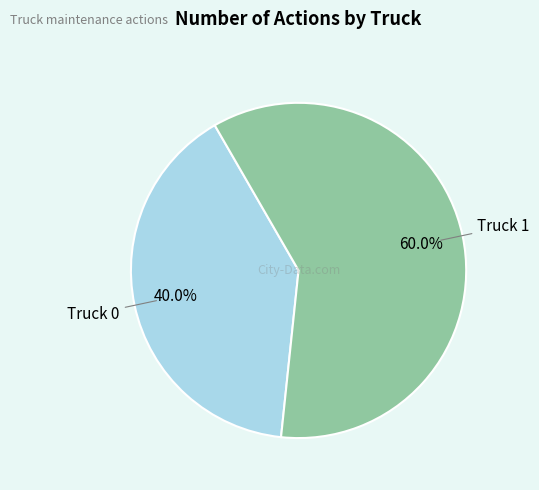

Is there a majority slice in this chart?

Yes